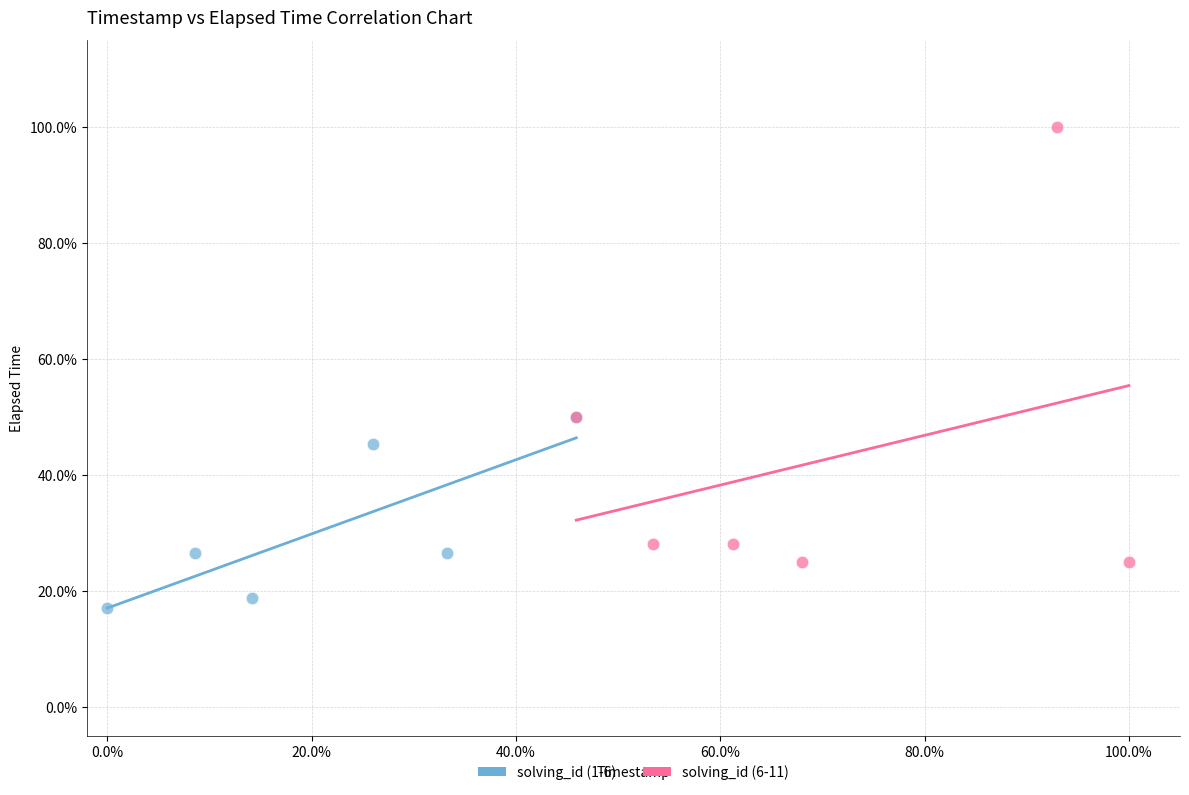

Which series has the widest spread of Y values?

solving_id (6-11)